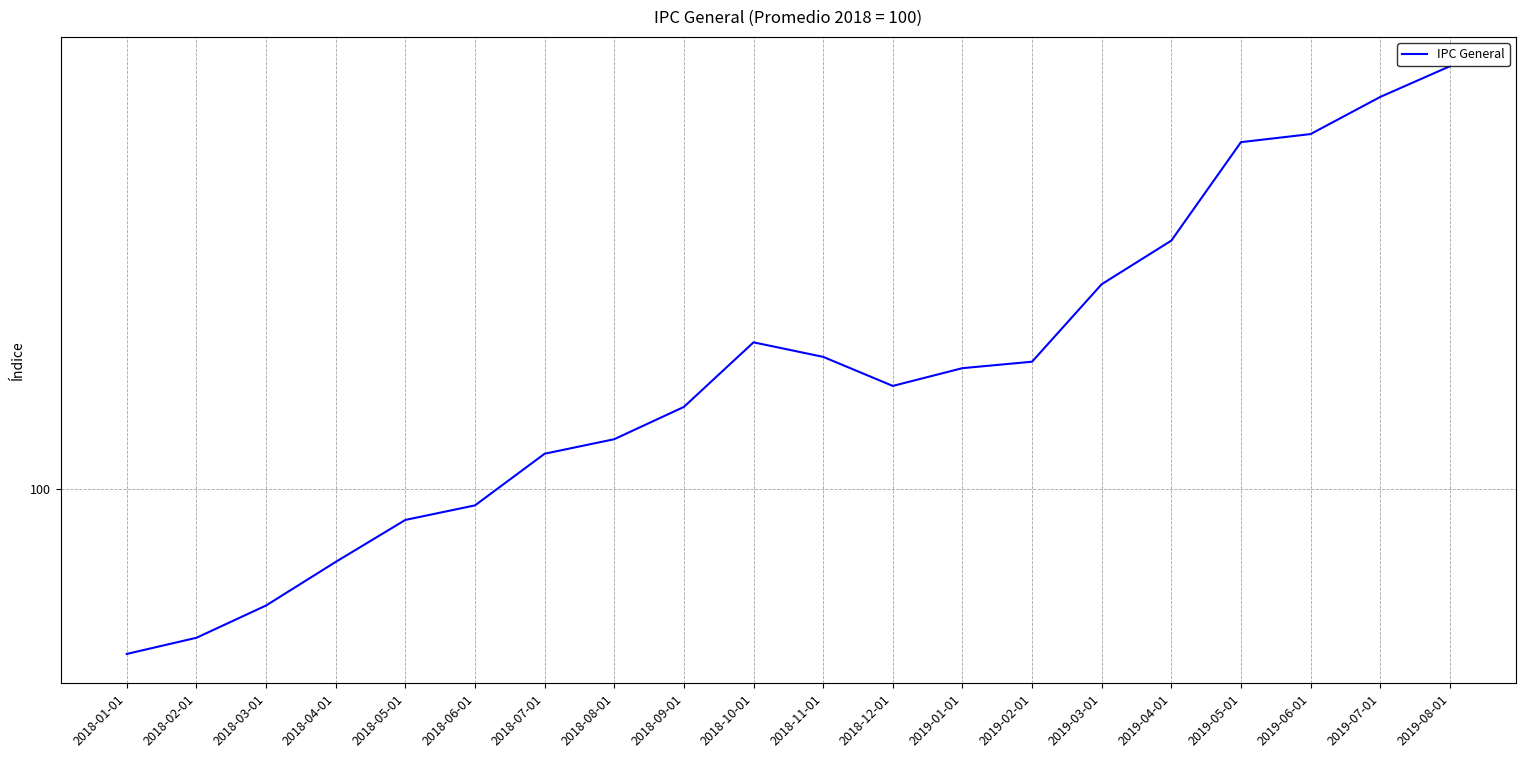

What is the smallest value displayed?

99.0